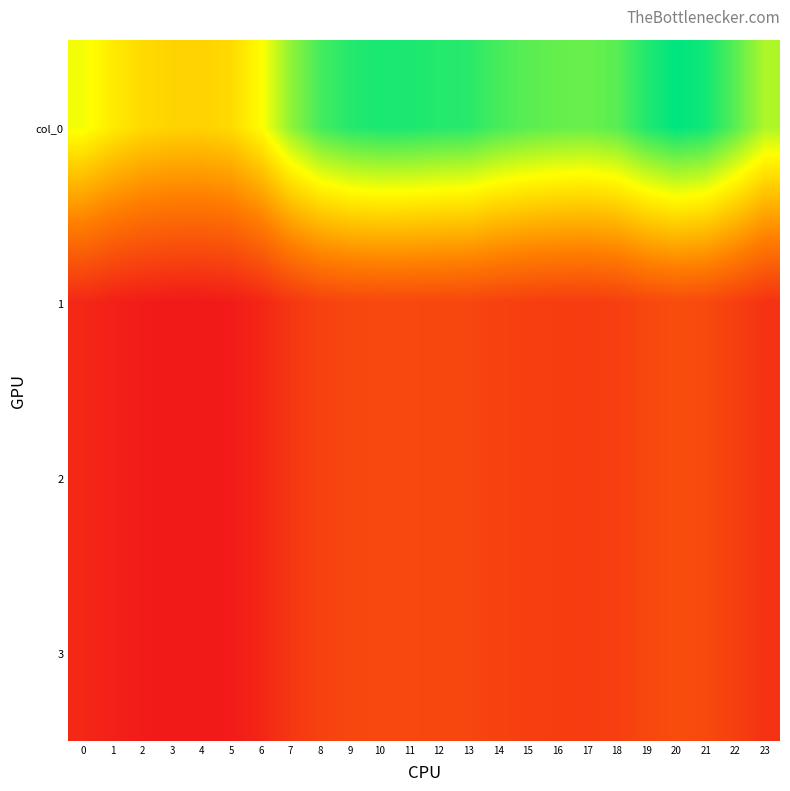

Count the number of categories in the chart.

24